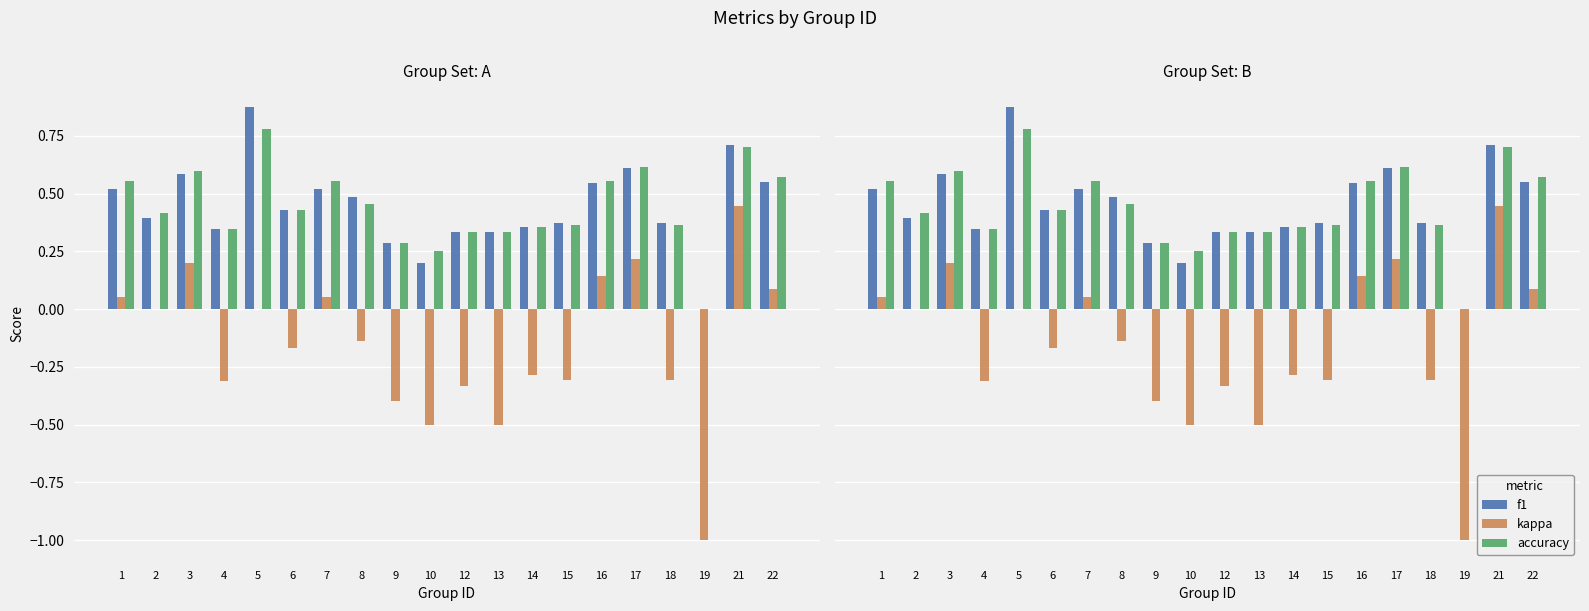

List the labels in order of kappa value, largest first.

21, 17, 3, 16, 22, 1, 7, 2, 5, 8, 6, 14, 15, 18, 4, 12, 9, 10, 13, 19